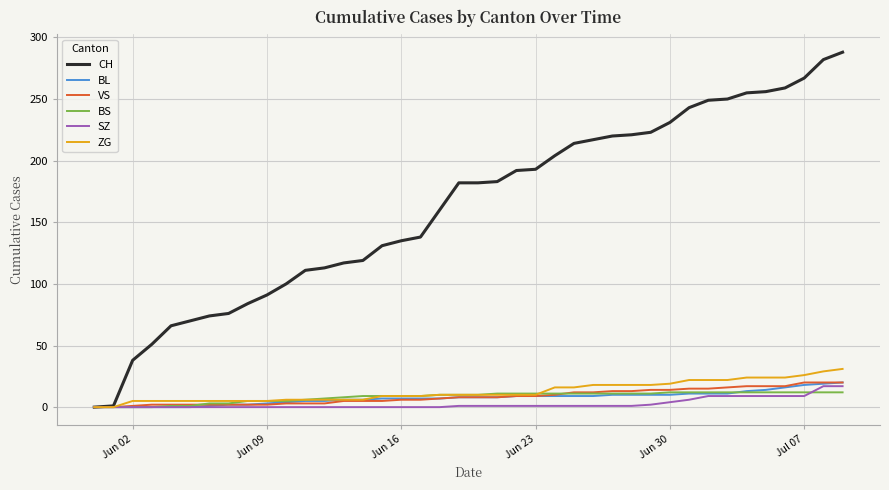

Which series has the largest total across all categories?

CH